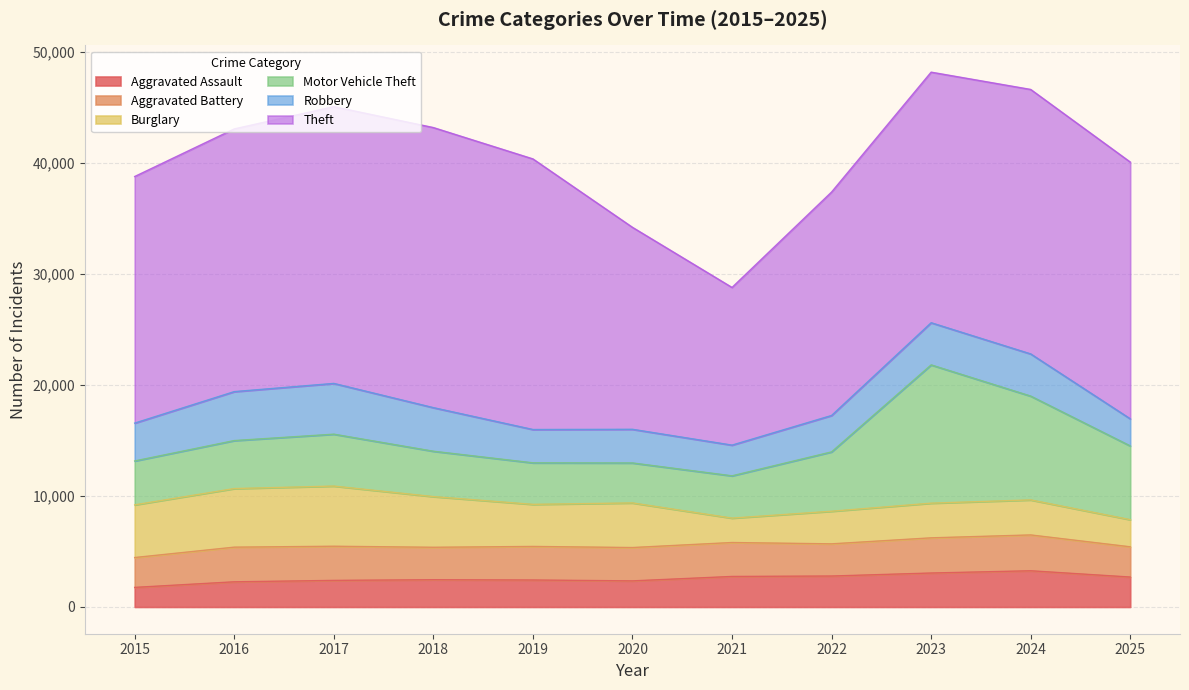

What is the sum of all Theft values?

242512